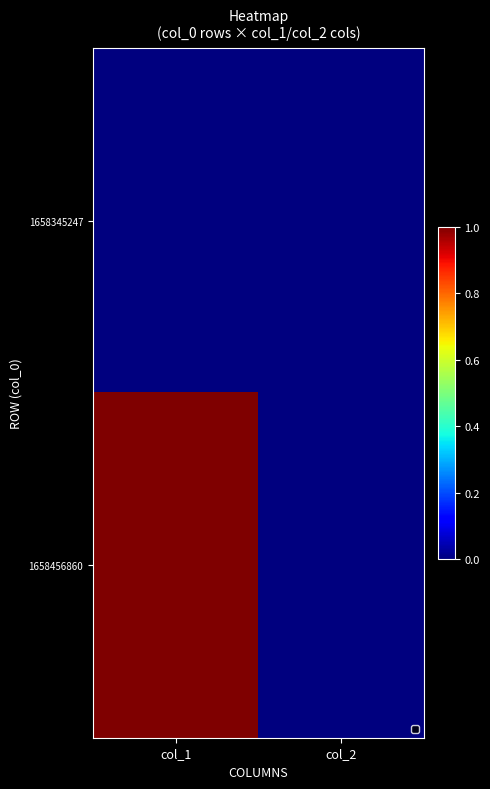

How many distinct data groups are displayed?

2